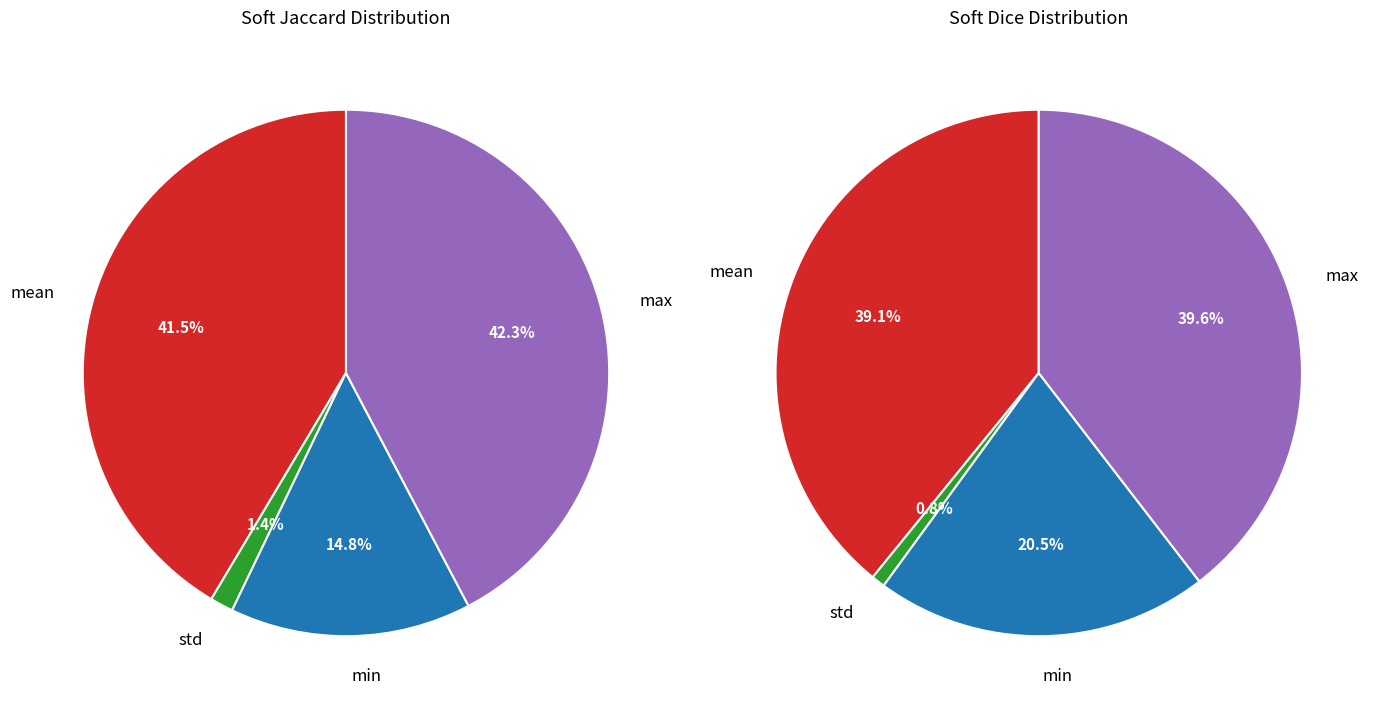

What is the smallest slice in the pie chart?

std